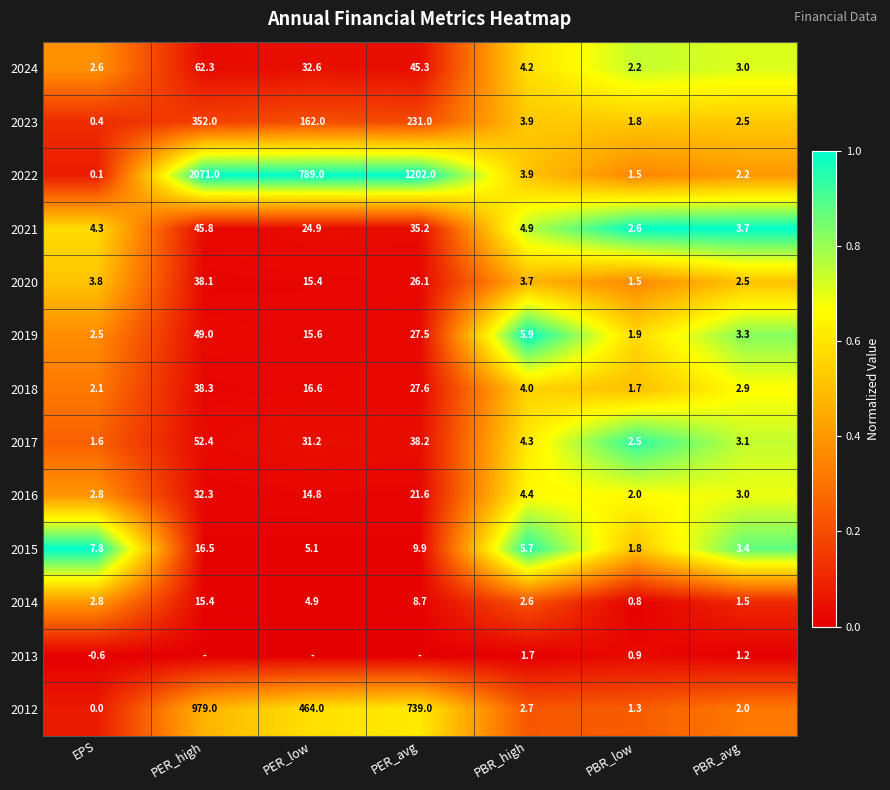

Rank the categories by 2017 value from lowest to highest.

EPS, PBR_low, PBR_avg, PBR_high, PER_low, PER_avg, PER_high